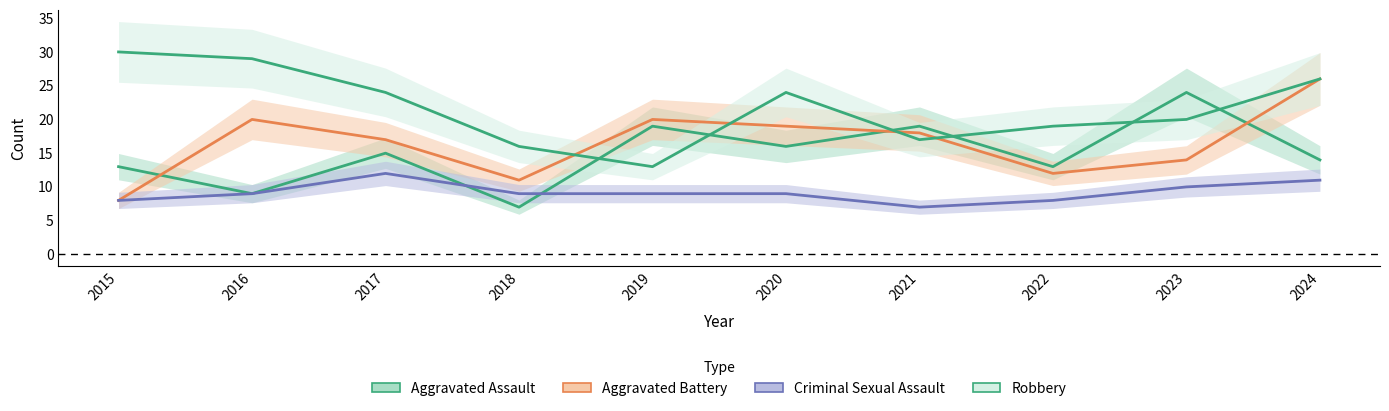

How many lines are shown in the chart?

4